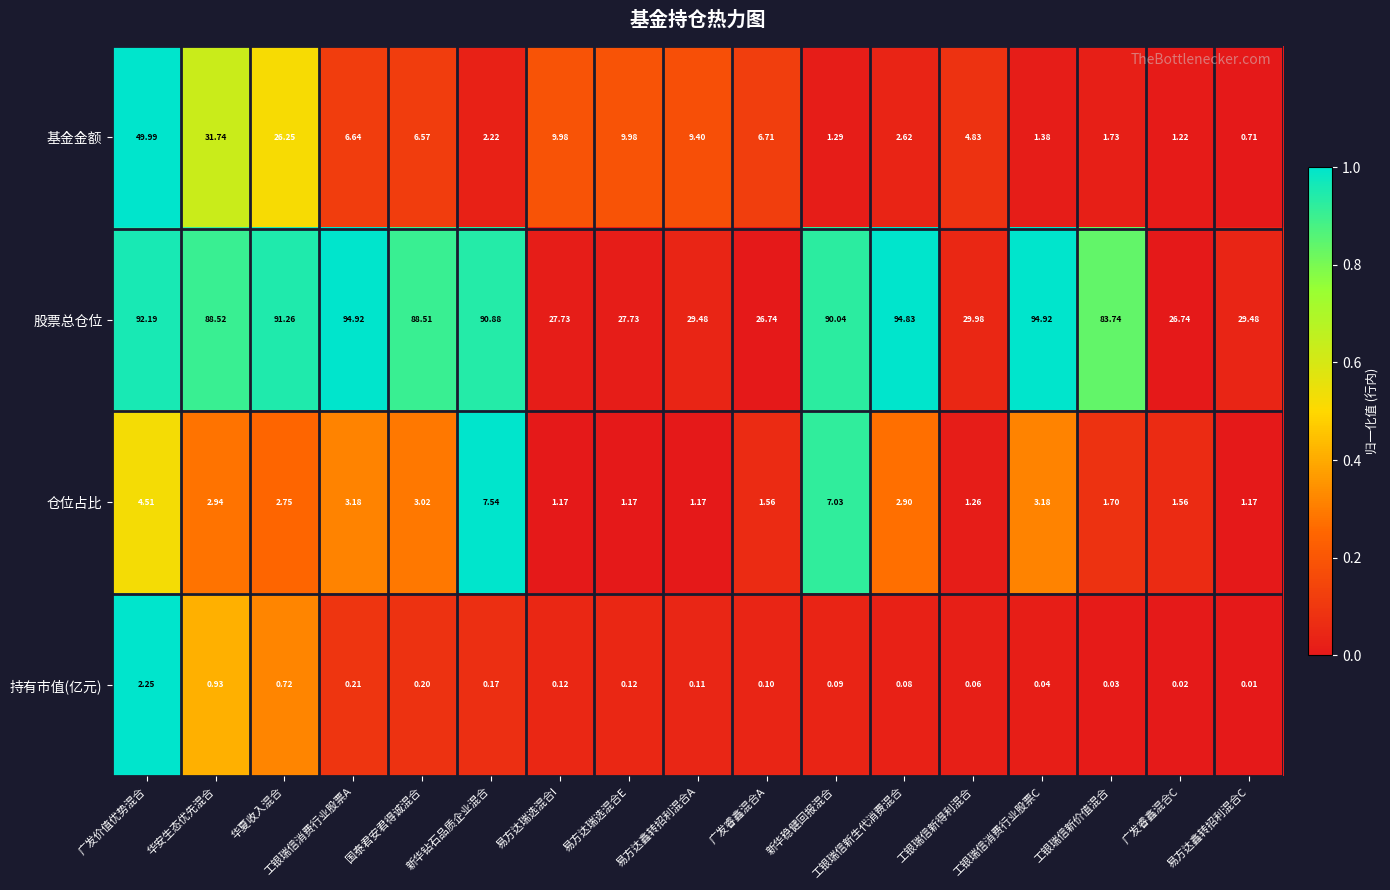

Which series has the widest spread of values?

股票总仓位